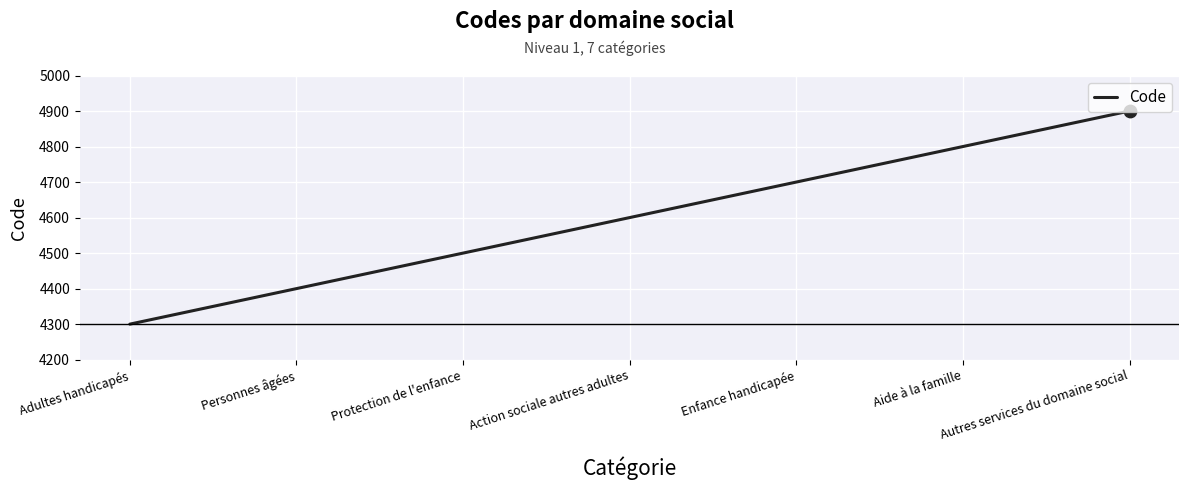

What is the change in value from Adultes handicapés to Aide à la famille?

+500